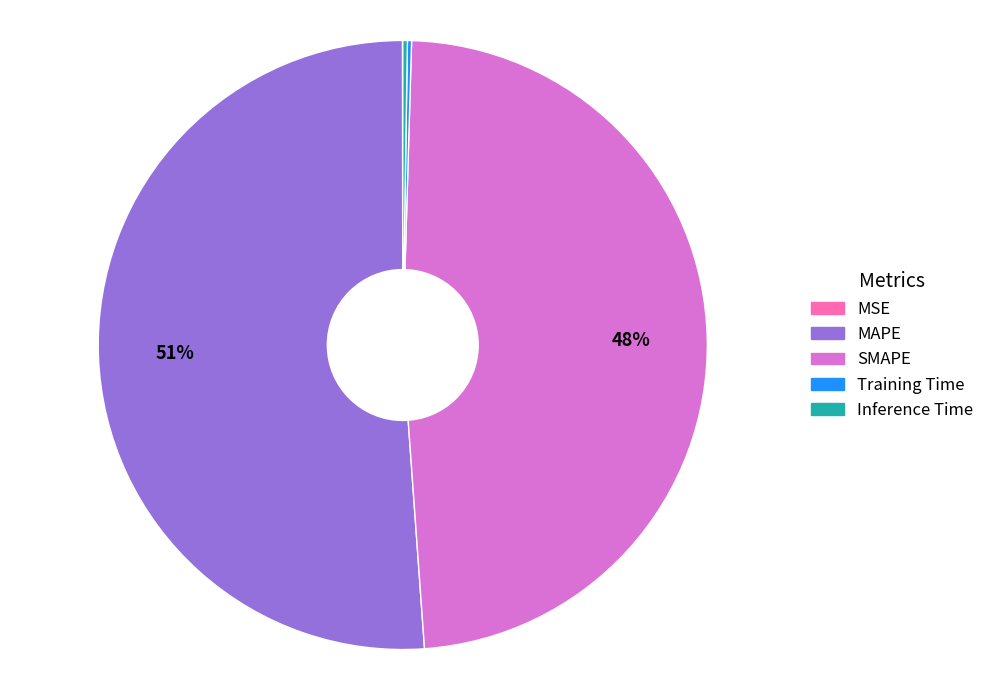

Which category has the biggest portion of the pie?

MAPE